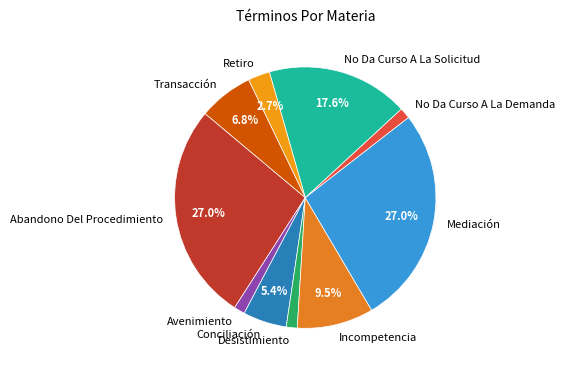

What percentage is NOT represented by Transacción?

93.2%